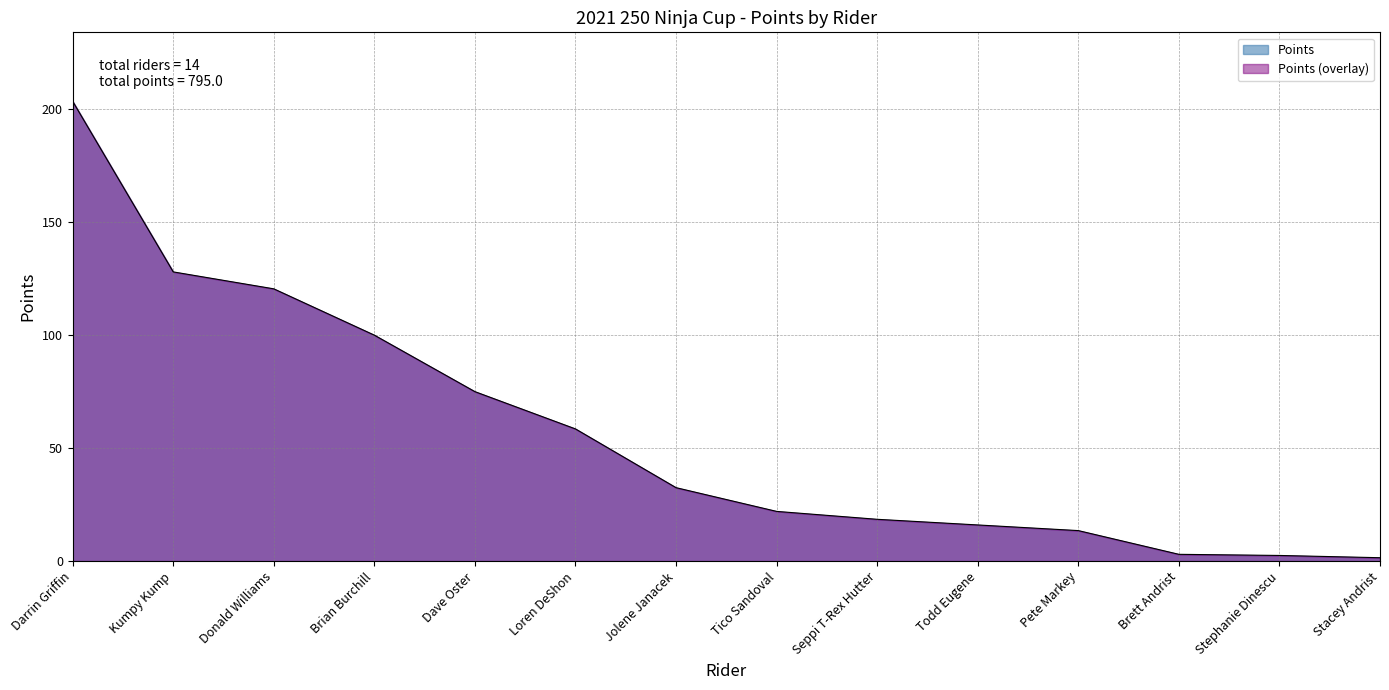

What is the label of the 12th point from the left?

Brett Andrist